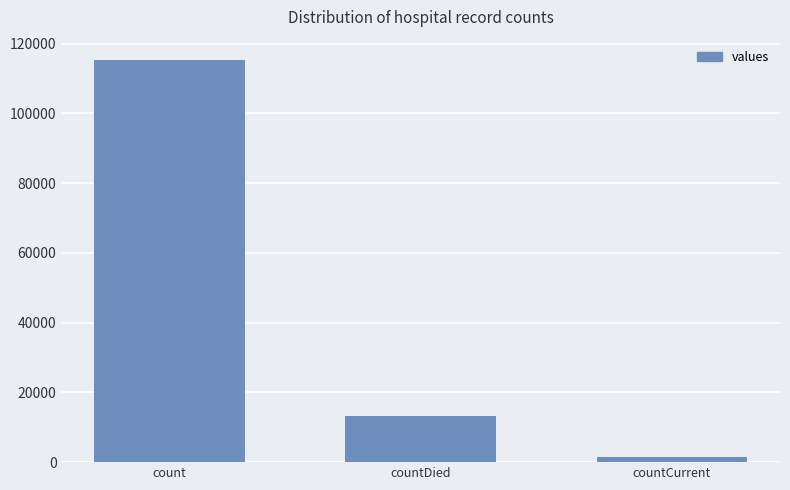

List the labels in order of value, smallest first.

countCurrent, countDied, count